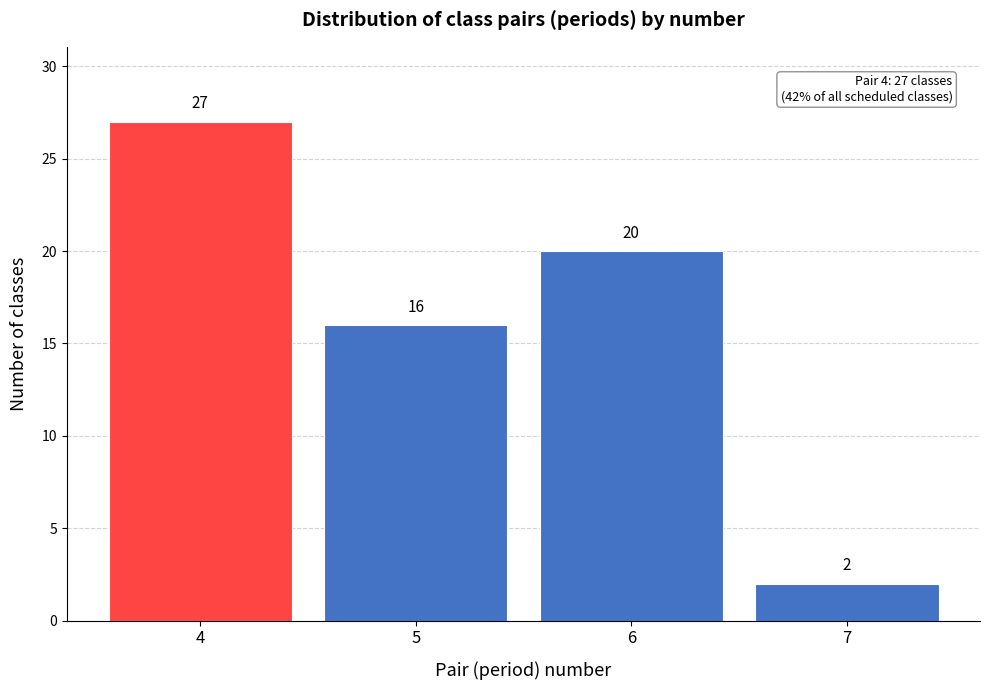

Reading left to right, transcribe this chart: for each bar, give the range it covers on the x-axis and its height.

3.5 to 4.5: 27
4.5 to 5.5: 16
5.5 to 6.5: 20
6.5 to 7.5: 2